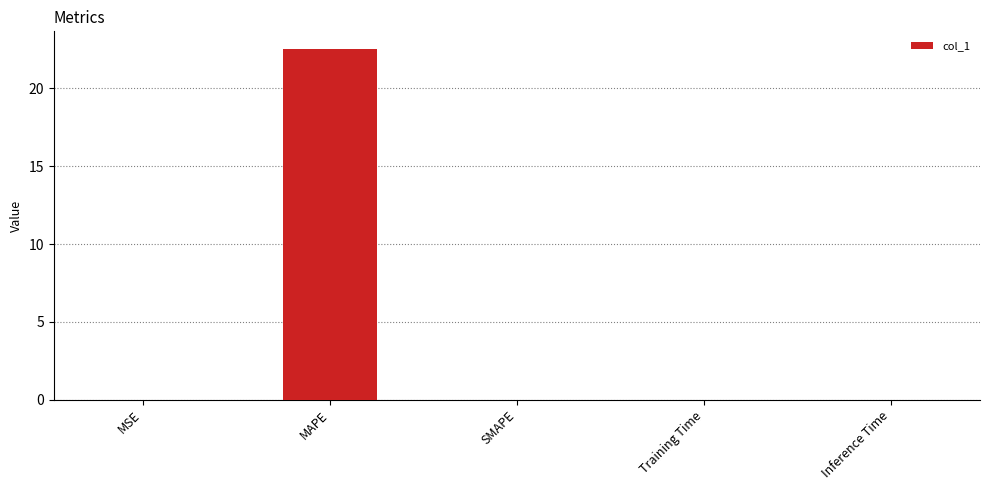

Which category has the highest value across all series?

MAPE